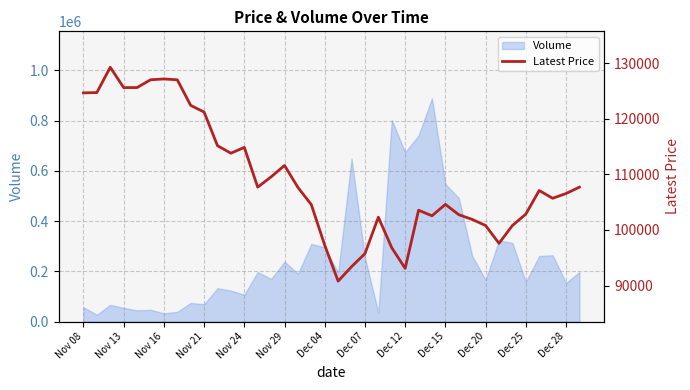

What is the difference between the maximum and minimum values?

38450